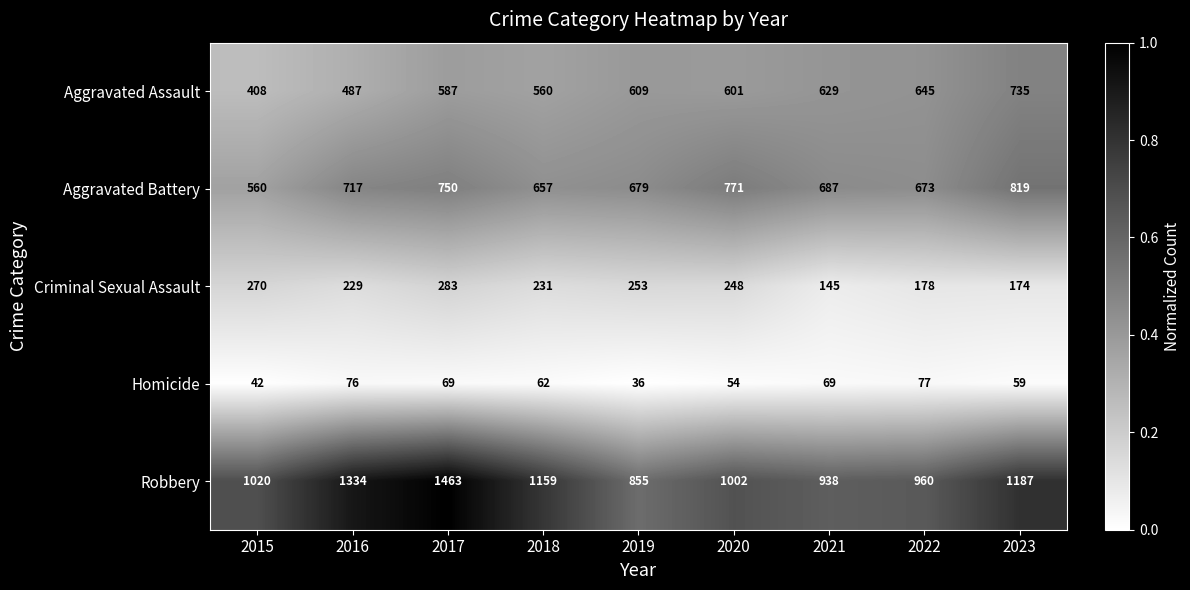

At which category is the sum across all series the highest?

2017